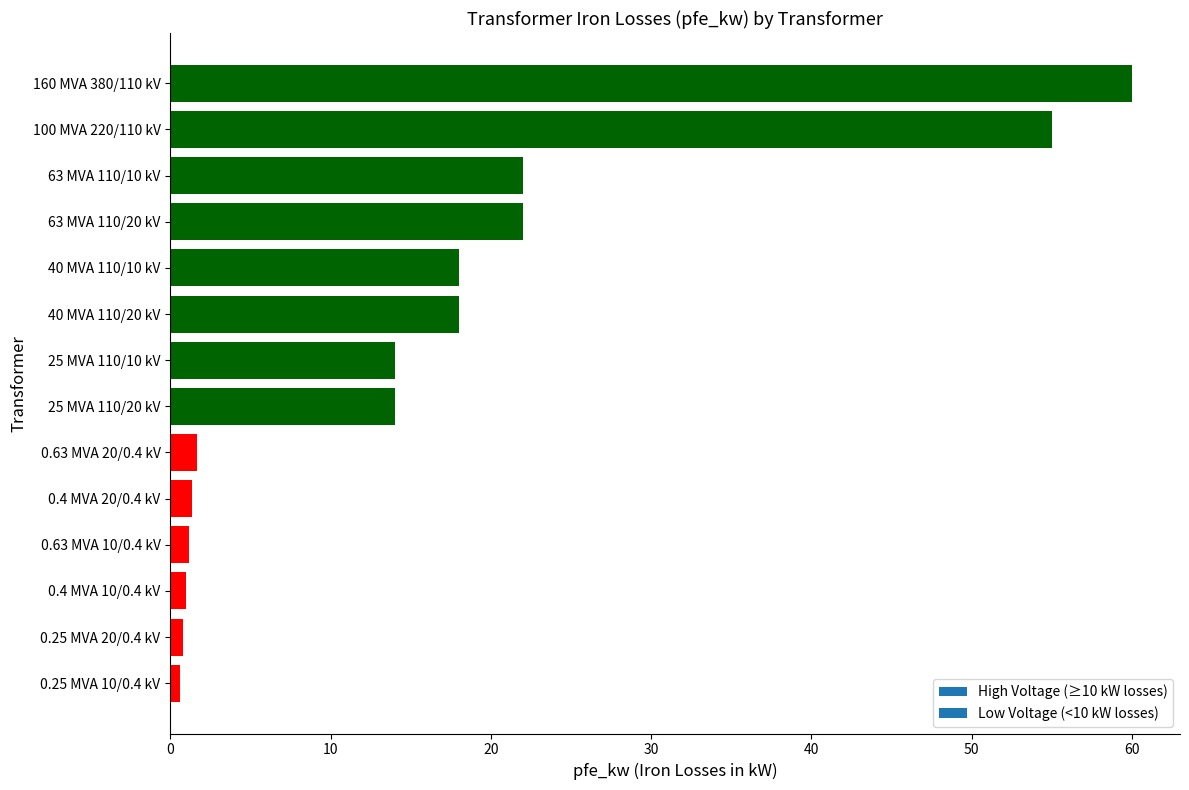

What is the sum of the values at 25 MVA 110/20 kV and 160 MVA 380/110 kV?

74.0